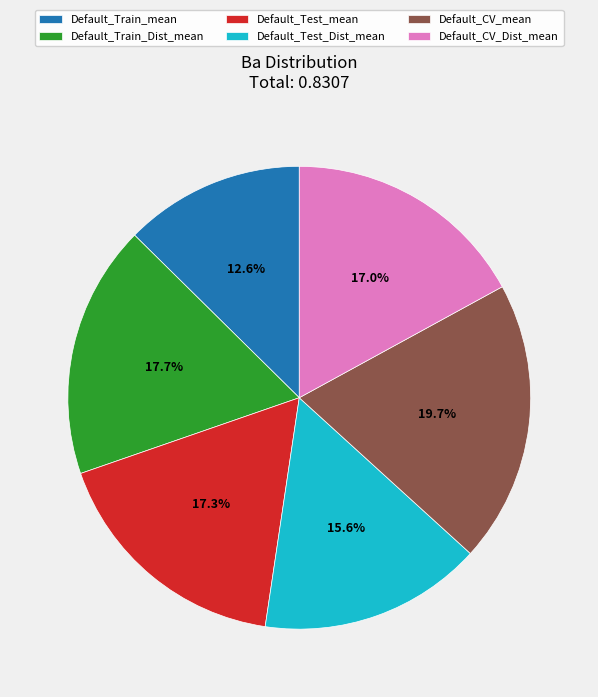

How many slices are in this pie chart?

6